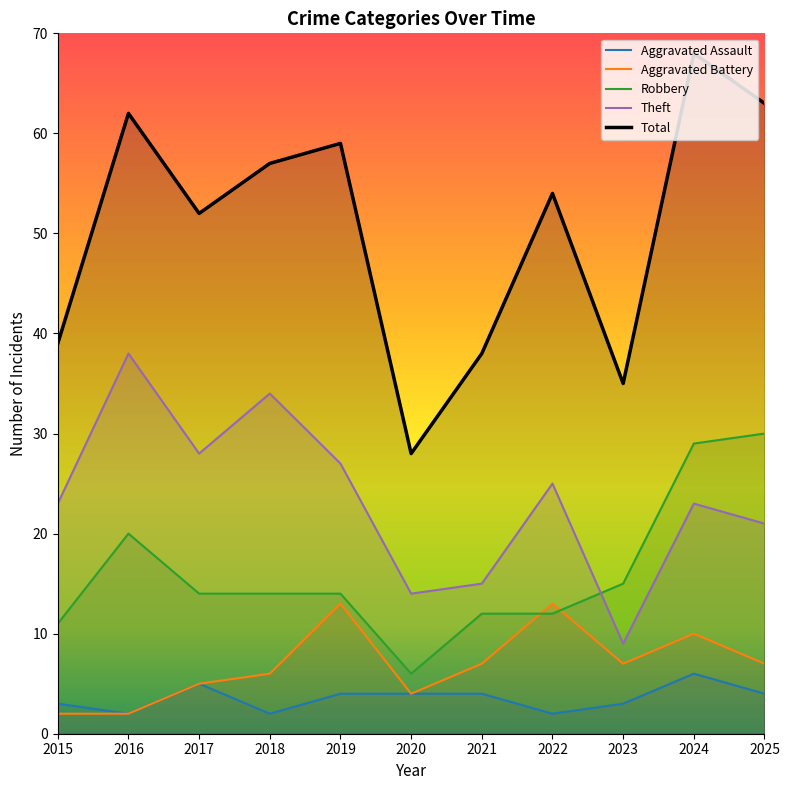

What is the greatest value displayed?

68